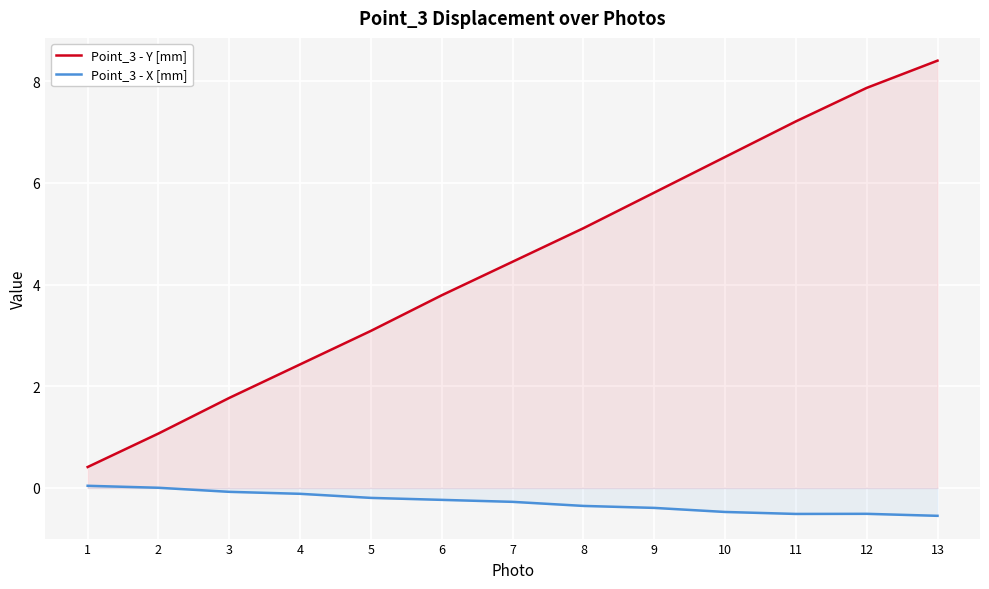

True or false: Point_3 - Y [mm] and Point_3 - X [mm] cross at least once.

False